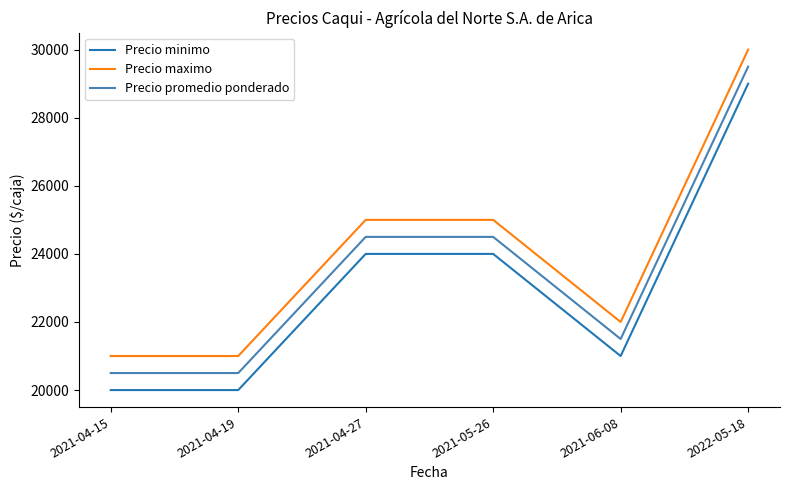

Is the value of Precio minimo at 2021-05-26 greater than the value of Precio promedio ponderado at 2022-05-18?

No